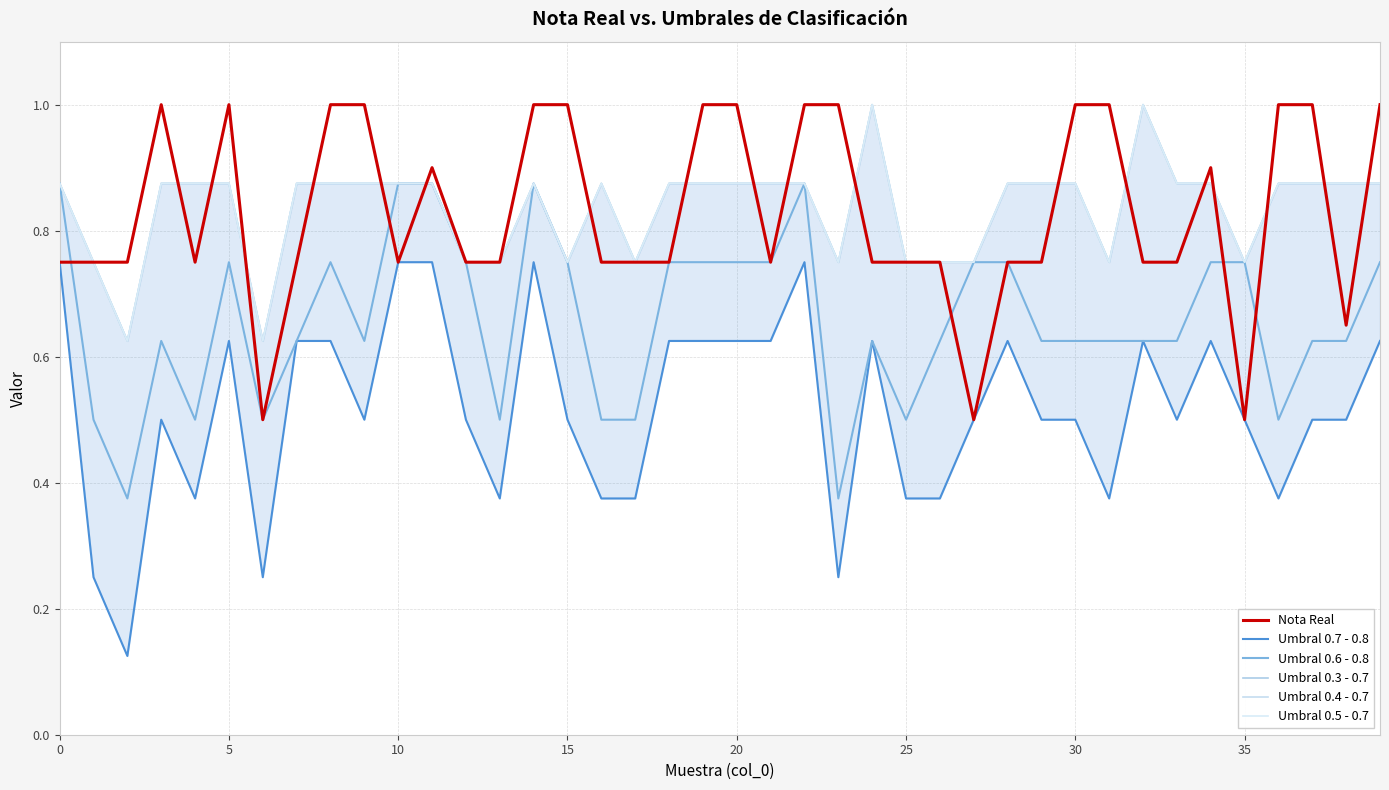

How many data points does each series have?

40